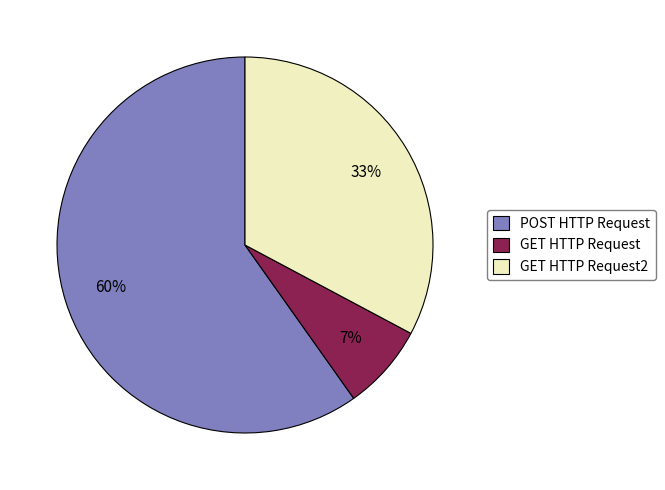

Between GET HTTP Request2 and POST HTTP Request, which is larger?

POST HTTP Request